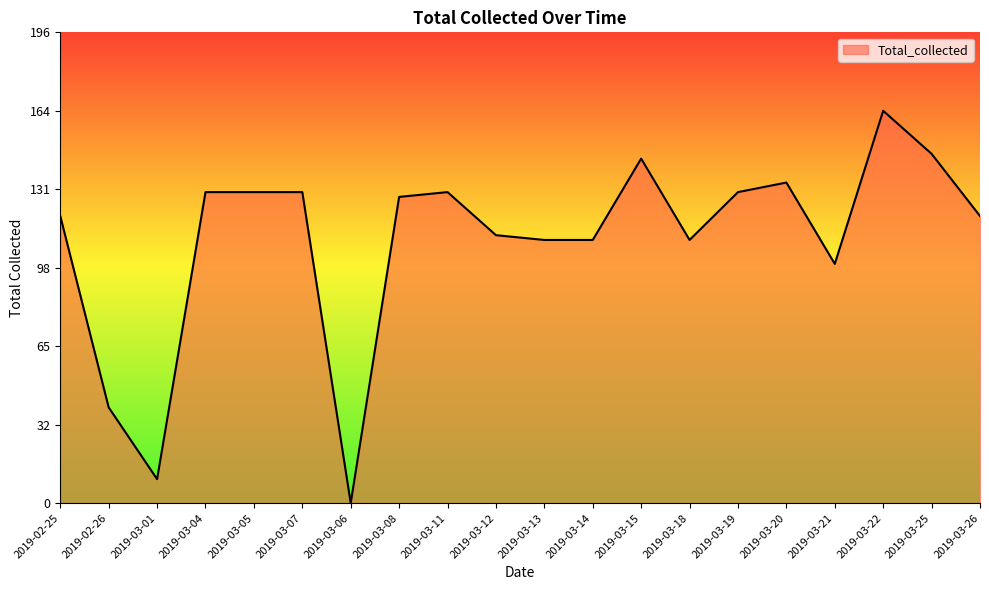

What is the difference between the second highest and minimum values?

146